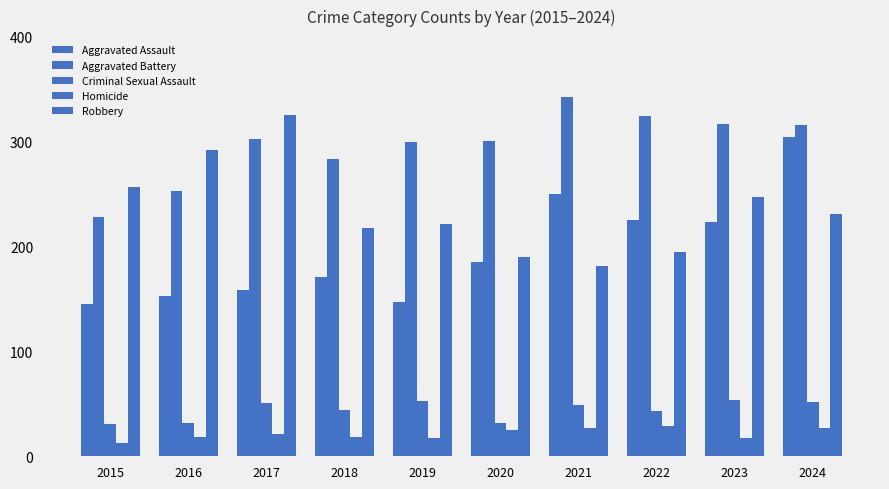

Is it true that Homicide equals 33 at 2020?

False